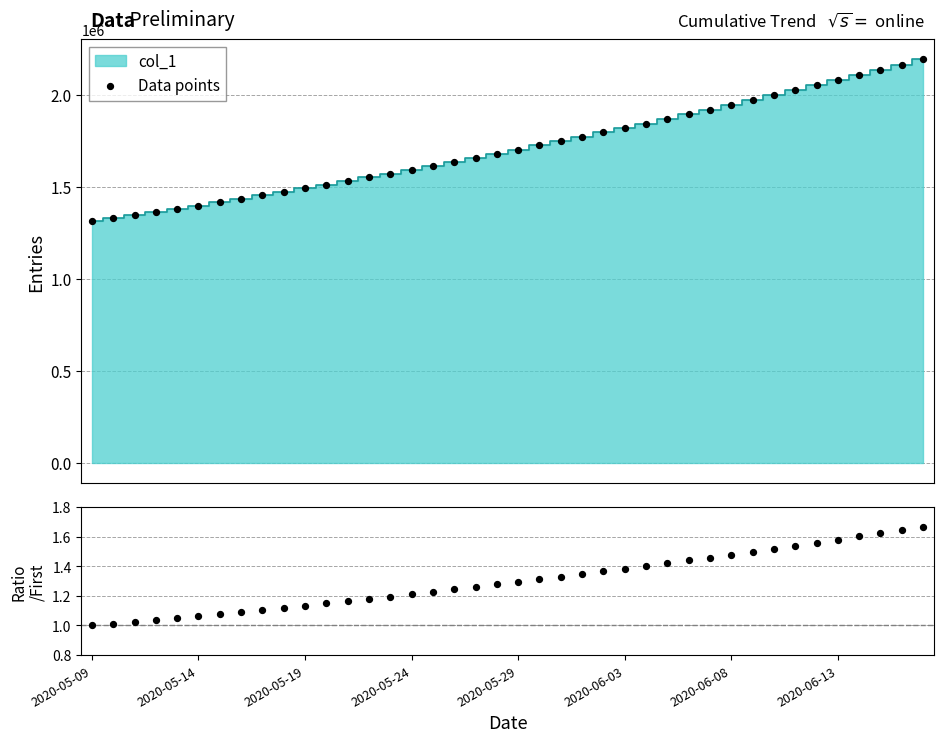

Which series contains the highest Y value?

Data points